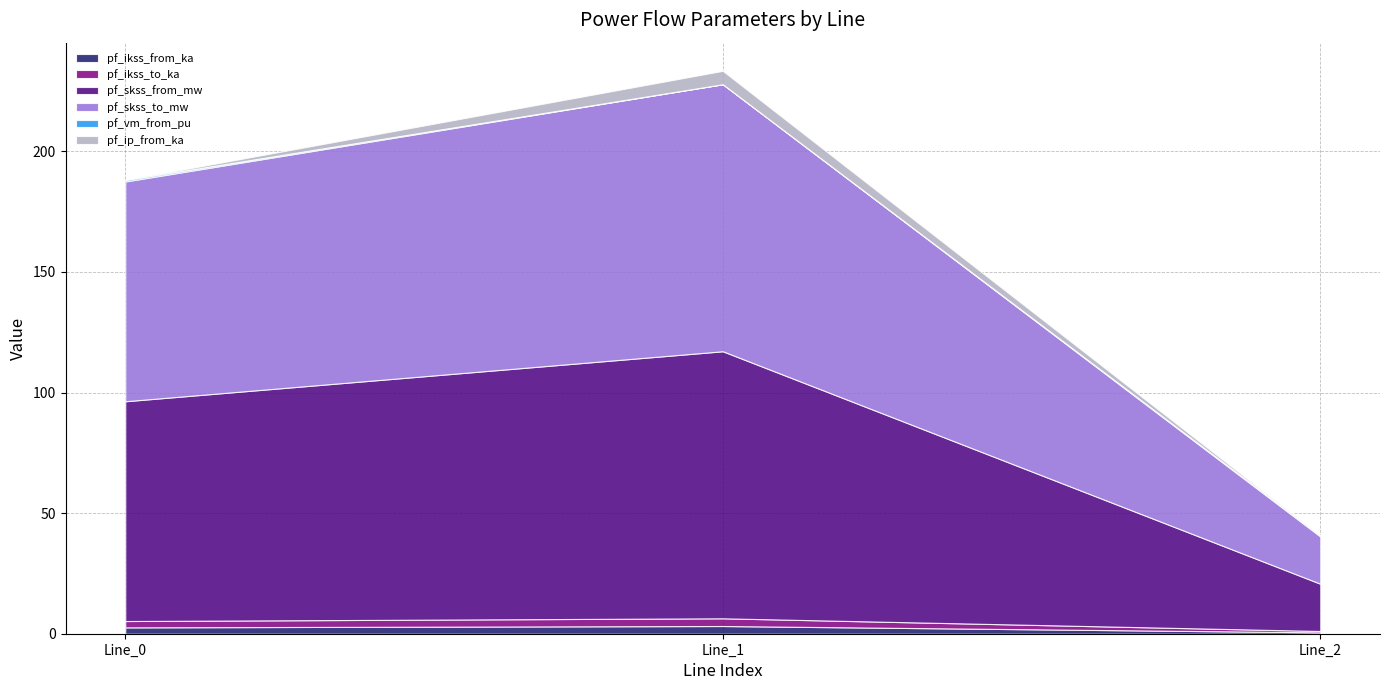

At Line_2, list the series in order from largest to smallest.

pf_skss_from_mw, pf_skss_to_mw, pf_ikss_from_ka, pf_ikss_to_ka, pf_vm_from_pu, pf_ip_from_ka